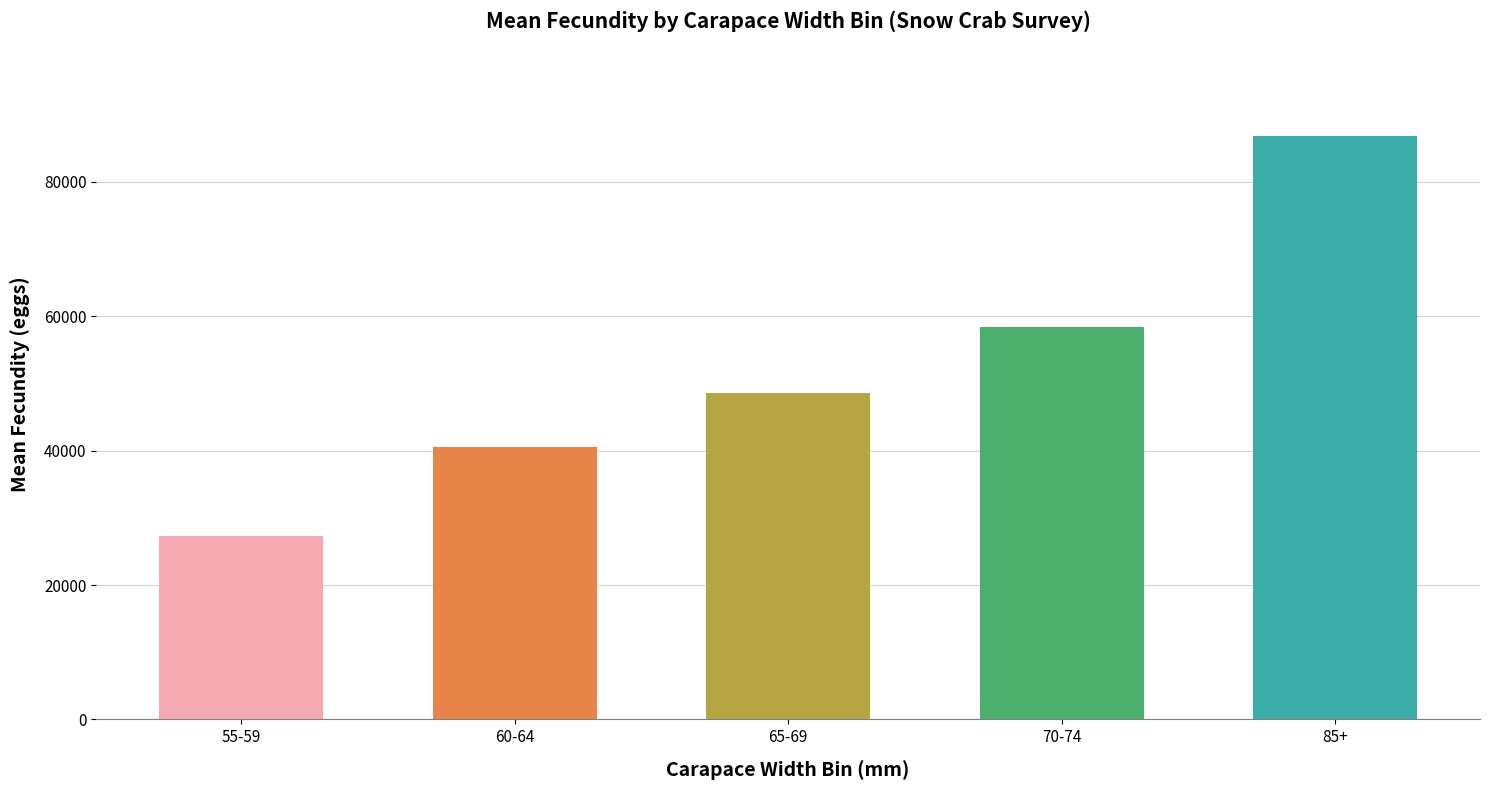

Where is the data nearest to the value 57087?

70-74